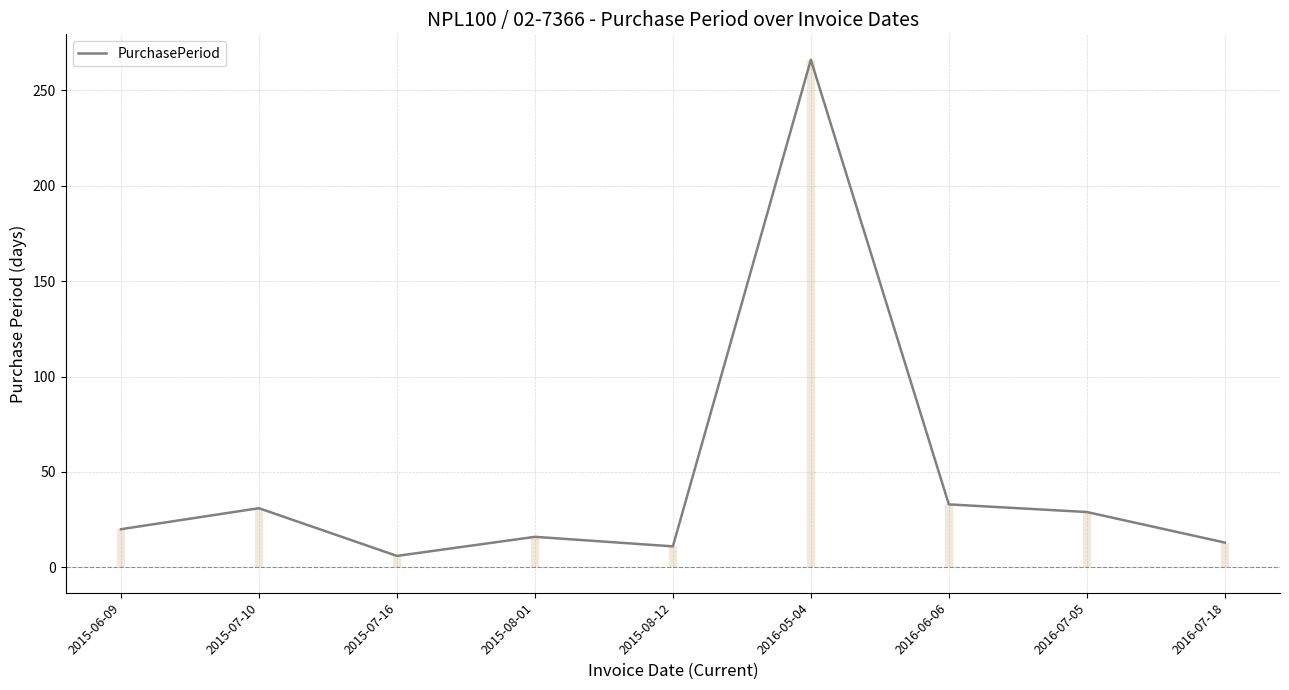

Is it true that the value at 2016-07-05 is 29?

True